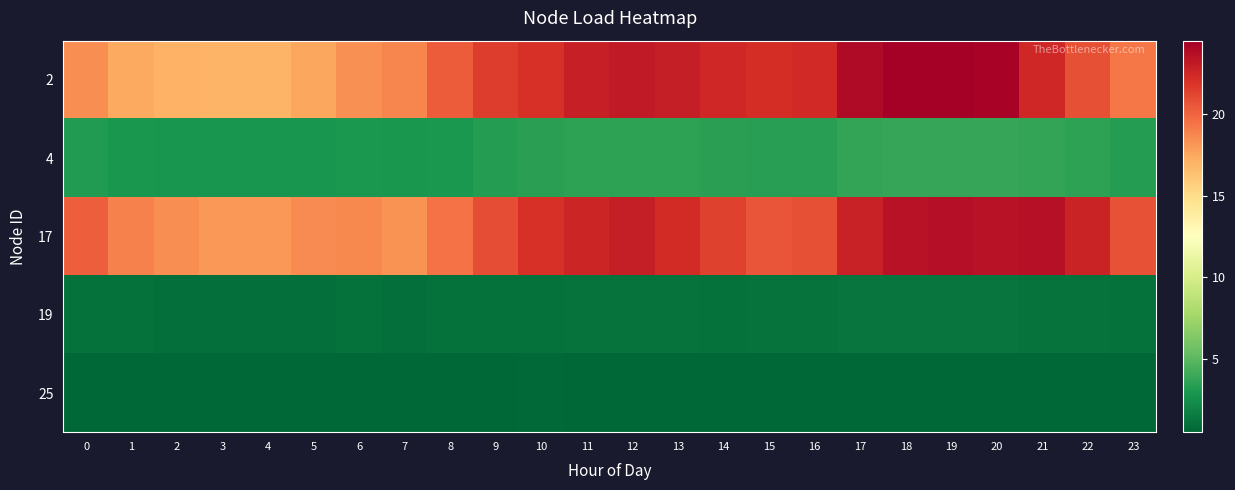

Reading left to right, list all the values displayed in this chart.

2: 0=18.5	1=17.4	2=17.0	3=16.9	4=17.0	5=17.5	6=18.3	7=18.7	8=20.3	9=21.5	10=21.9	11=22.8	12=23.1	13=22.9	14=22.4	15=22.1	16=22.4	17=23.8	18=24.5	19=24.5	20=24.2	21=22.5	22=20.7	23=19.3
4: 0=3.2	1=2.9	2=2.8	3=2.8	4=2.8	5=2.8	6=3.0	7=2.9	8=3.0	9=3.3	10=3.5	11=3.6	12=3.6	13=3.6	14=3.5	15=3.4	16=3.4	17=3.8	18=3.9	19=3.9	20=3.8	21=3.8	22=3.6	23=3.3
17: 0=20.2	1=18.9	2=18.4	3=18.1	4=18.1	5=18.5	6=18.7	7=18.2	8=19.4	9=20.9	10=22.0	11=22.6	12=22.9	13=22.3	14=21.4	15=20.6	16=20.7	17=22.7	18=23.4	19=23.7	20=23.5	21=23.6	22=22.7	23=20.6
19: 0=1.1	1=1.0	2=1.0	3=1.0	4=1.0	5=1.0	6=1.0	7=1.0	8=1.0	9=1.1	10=1.1	11=1.1	12=1.1	13=1.1	14=1.1	15=1.2	16=1.2	17=1.2	18=1.2	19=1.2	20=1.2	21=1.2	22=1.2	23=1.1
25: 0=0.6	1=0.6	2=0.6	3=0.5	4=0.6	5=0.6	6=0.6	7=0.6	8=0.6	9=0.6	10=0.6	11=0.6	12=0.6	13=0.6	14=0.6	15=0.6	16=0.6	17=0.6	18=0.6	19=0.6	20=0.6	21=0.6	22=0.6	23=0.6